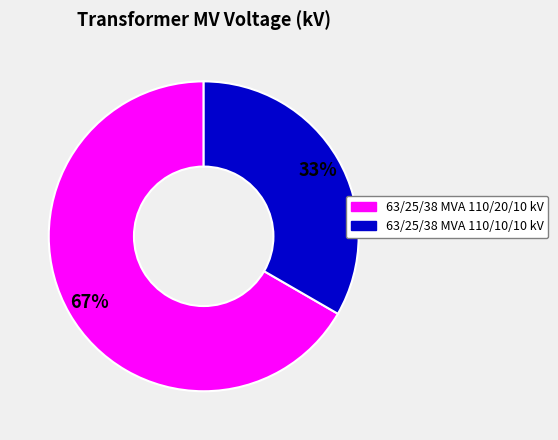

To the nearest percent, what portion does 63/25/38 MVA 110/10/10 kV represent?

33%